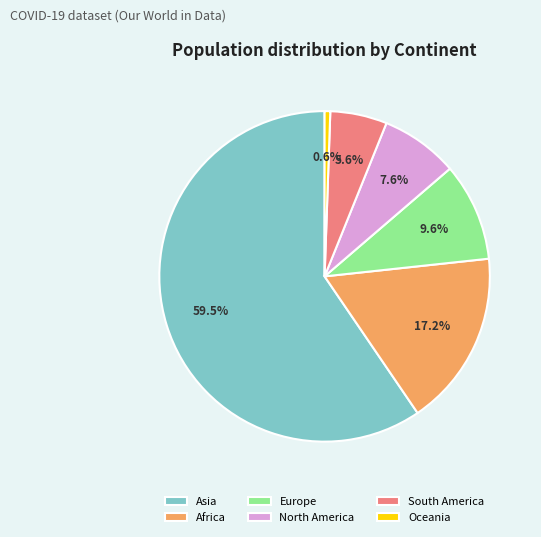

The Oceania slice represents 1% of the pie. True or false?

True